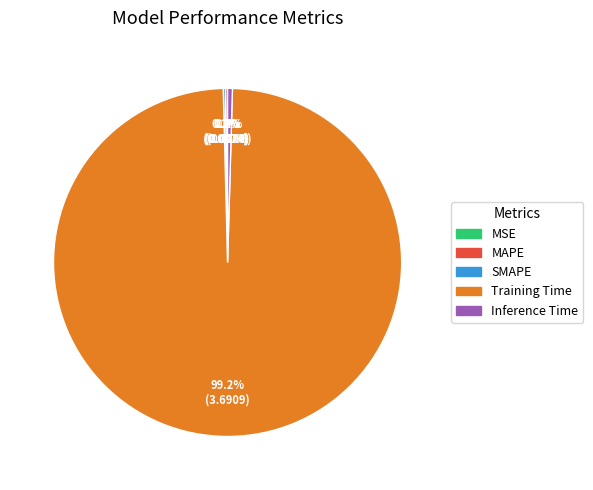

The Training Time slice represents 88% of the pie. True or false?

False